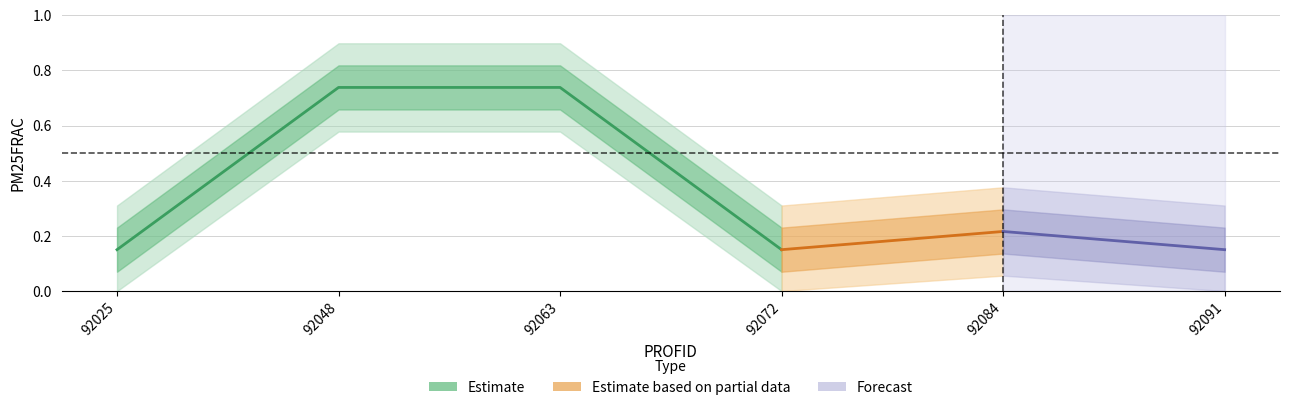

Rank the categories by value from lowest to highest.

92025, 92072, 92091, 92084, 92048, 92063